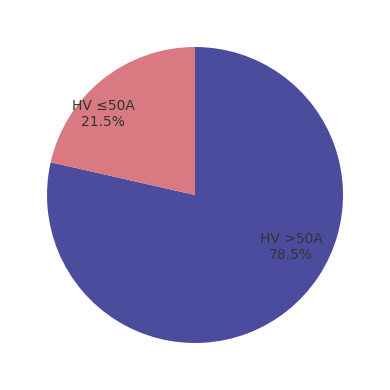

How many slices are in this pie chart?

2